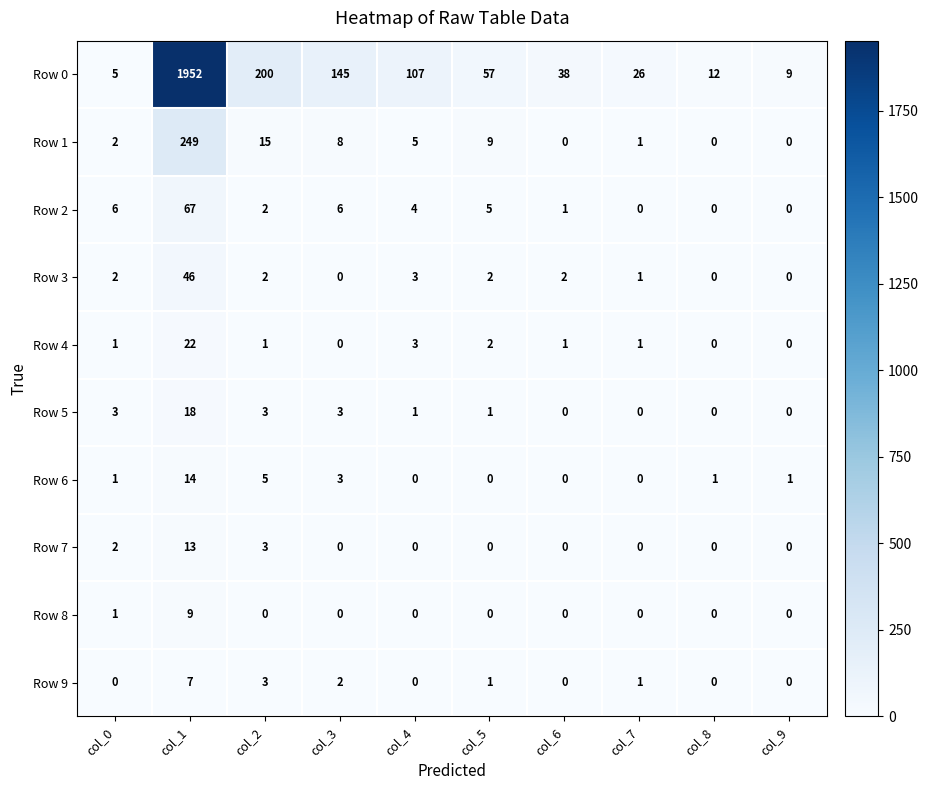

How many categories are shown in the chart?

10